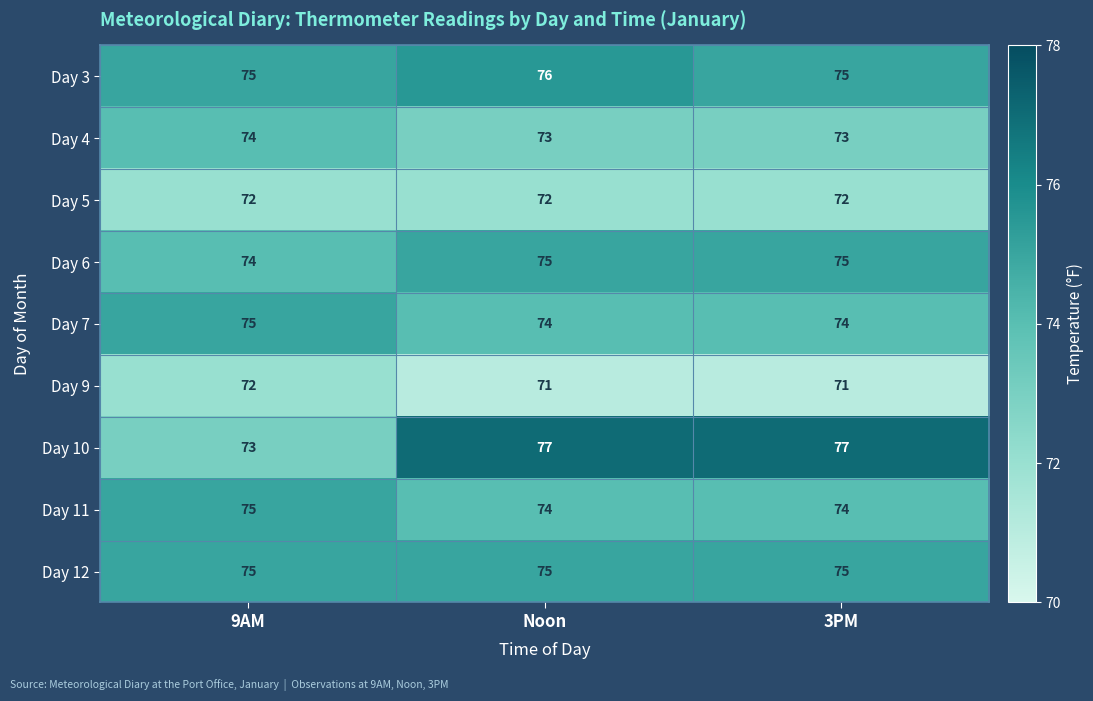

At which category is the sum across all series the highest?

Noon